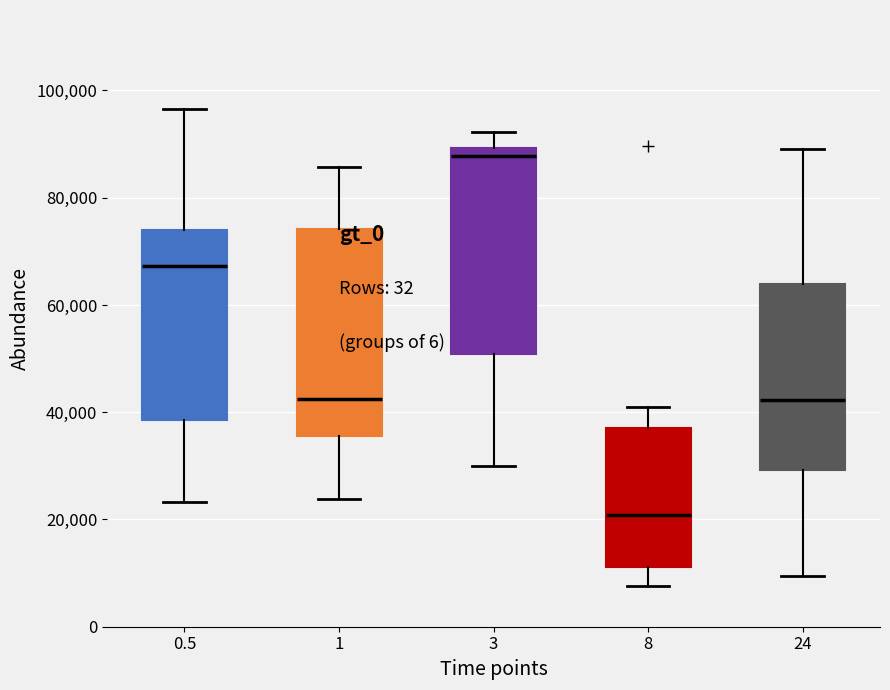

Where does the median line of the box at x = 0.5 sit on the y-axis? The values are not printed on the chart, so give them approximately, as read against the axis.

68000